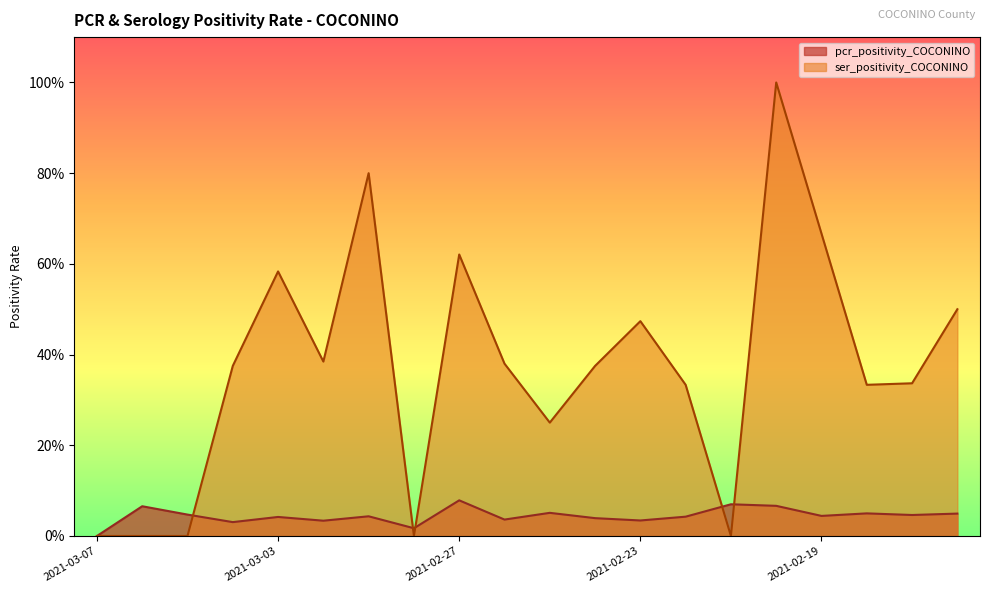

What is the difference between the second highest and second lowest values in the pcr_positivity_COCONINO series?

0.1